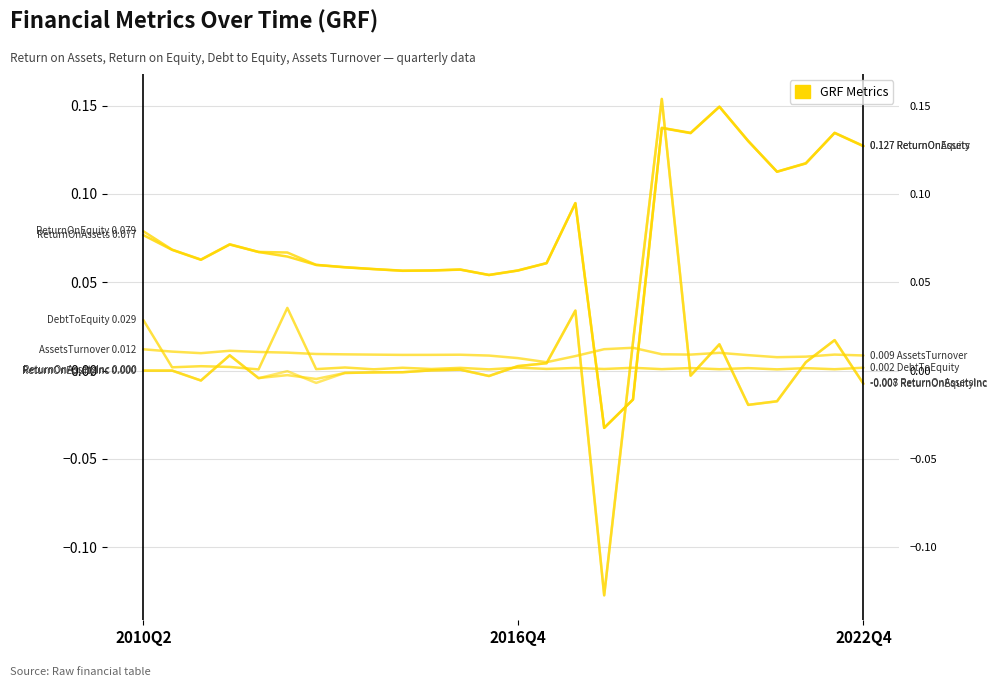

What is the difference between the highest and lowest values at 2016Q4?

0.1